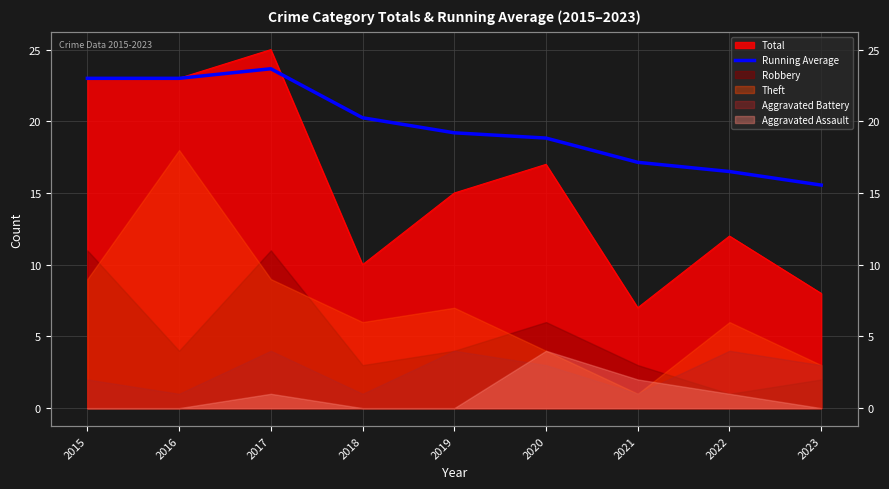

What is the sum of all values?

177.1